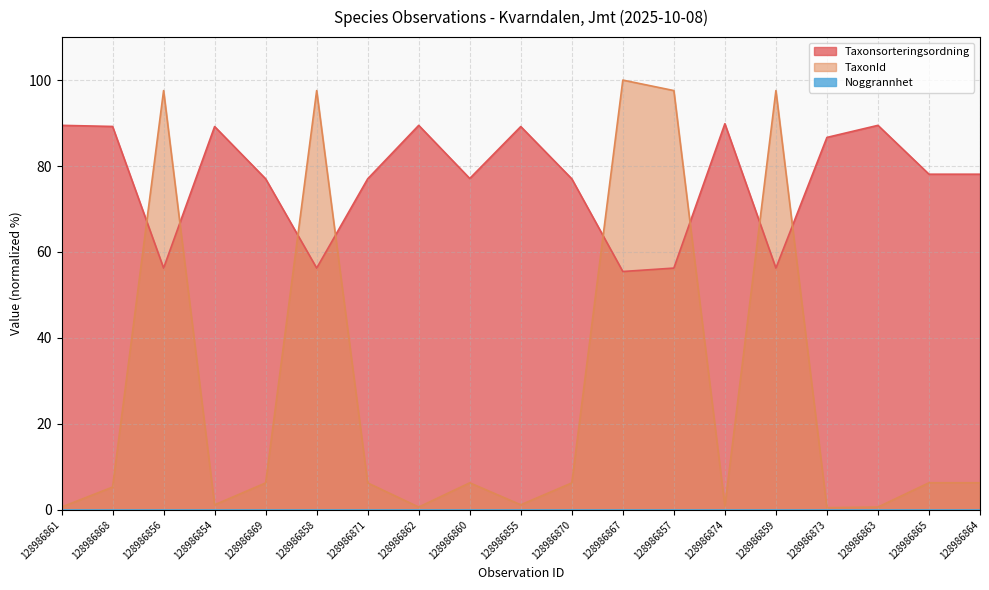

Between which two adjacent categories do TaxonId and Taxonsorteringsordning first intersect?

128986868 and 128986856